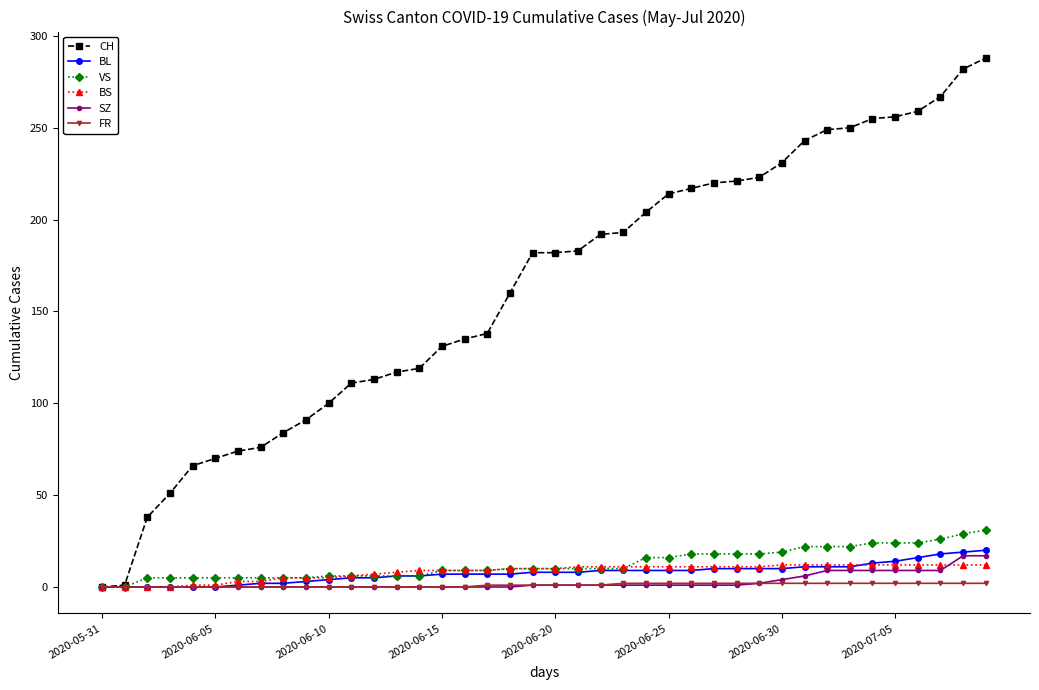

Which series has the largest range (max minus min)?

CH